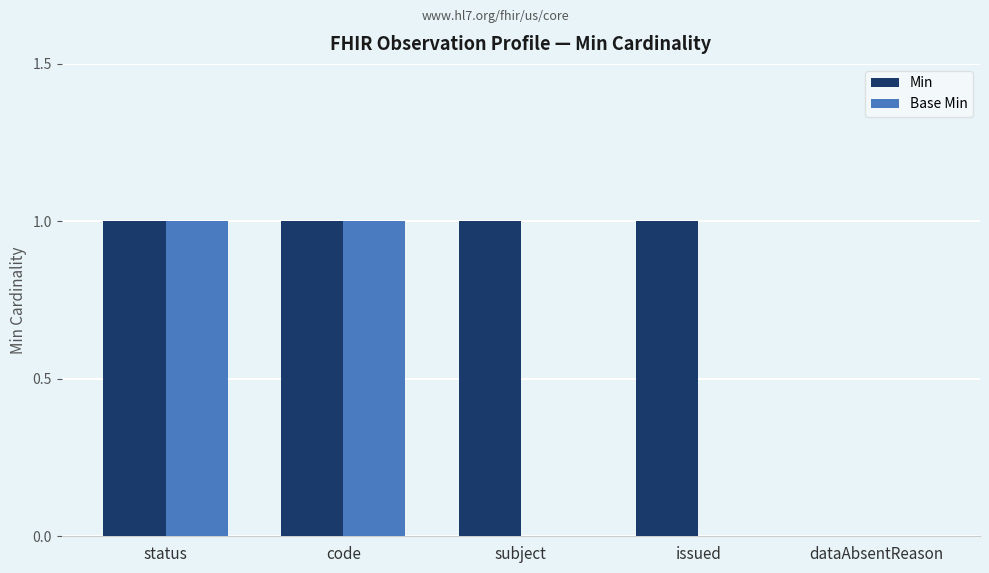

Between code and issued, which series saw the biggest shift?

Base Min